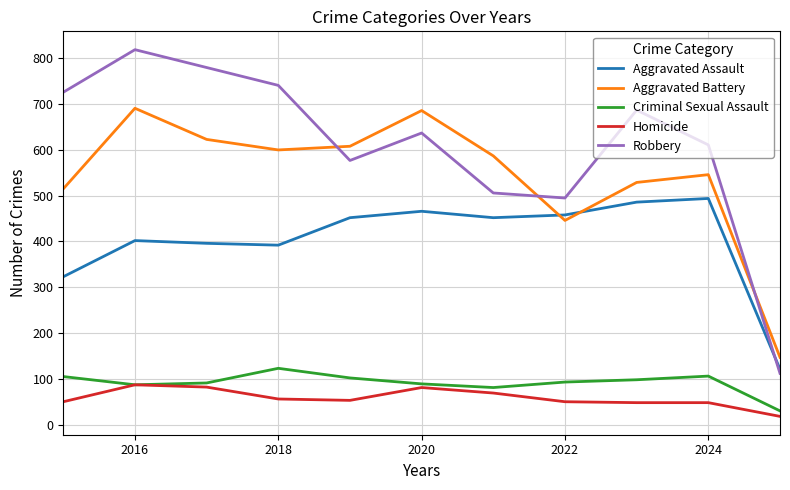

What are all the series names shown in the legend?

Aggravated Assault, Aggravated Battery, Criminal Sexual Assault, Homicide, Robbery